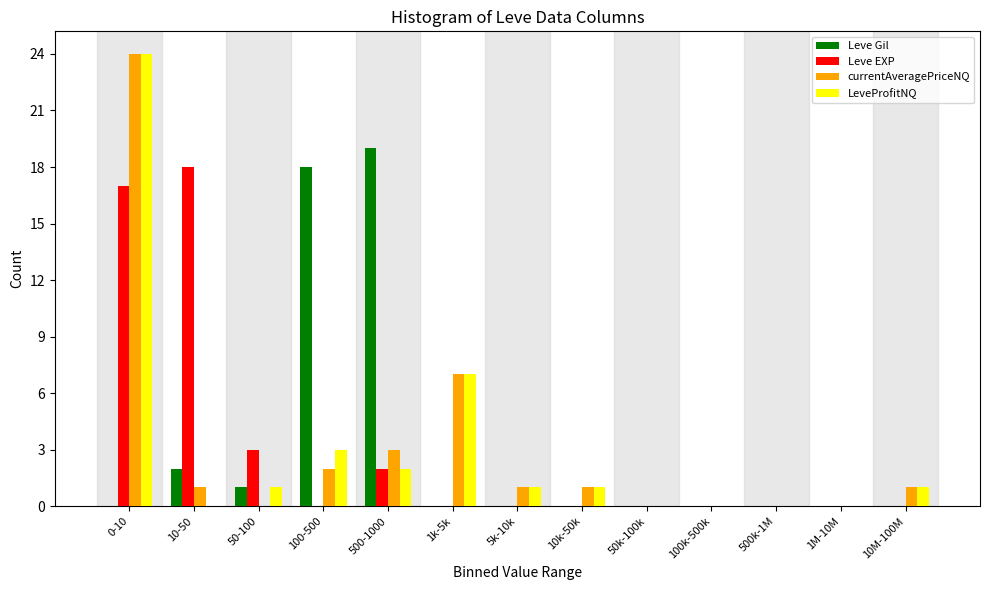

At which category is the sum across all series the highest?

0-10